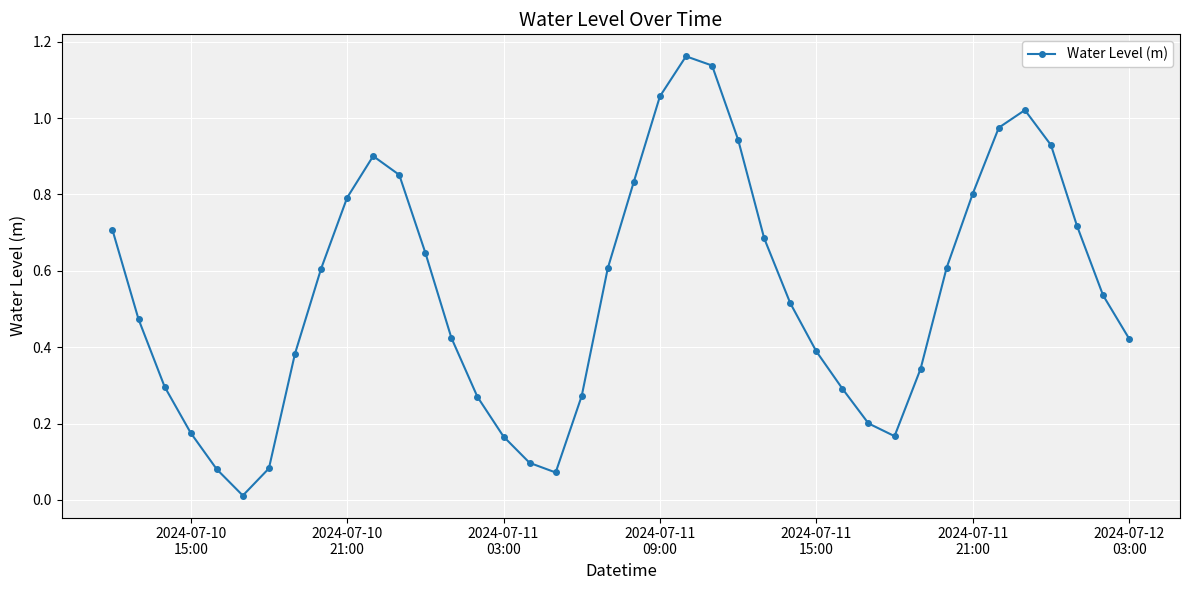

True or false: there are more than 1 points higher than both neighbors.

True